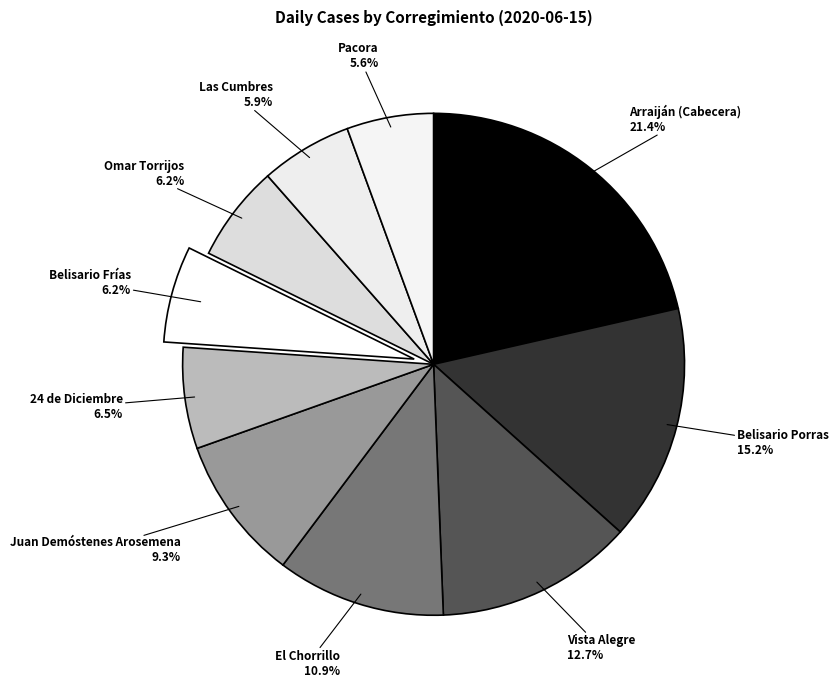

What is the total percentage of 24 de Diciembre and Belisario Porras?

21.7%